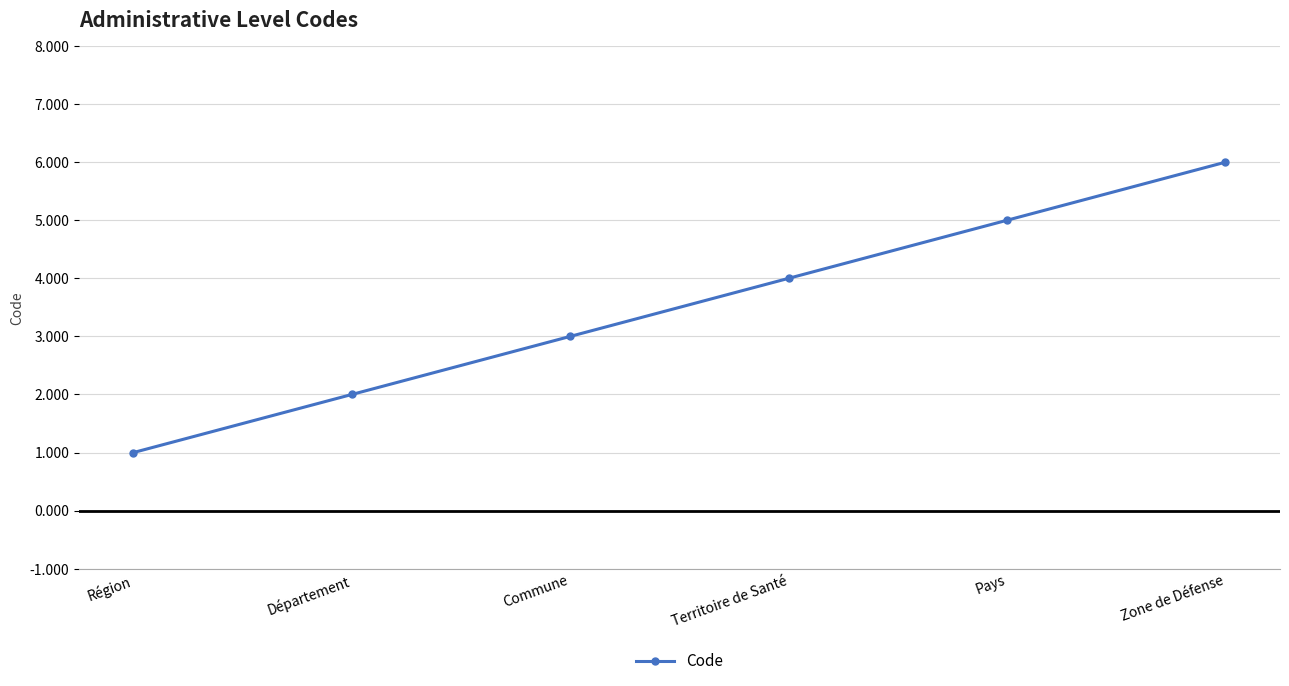

At which label is the value closest to 3?

Commune